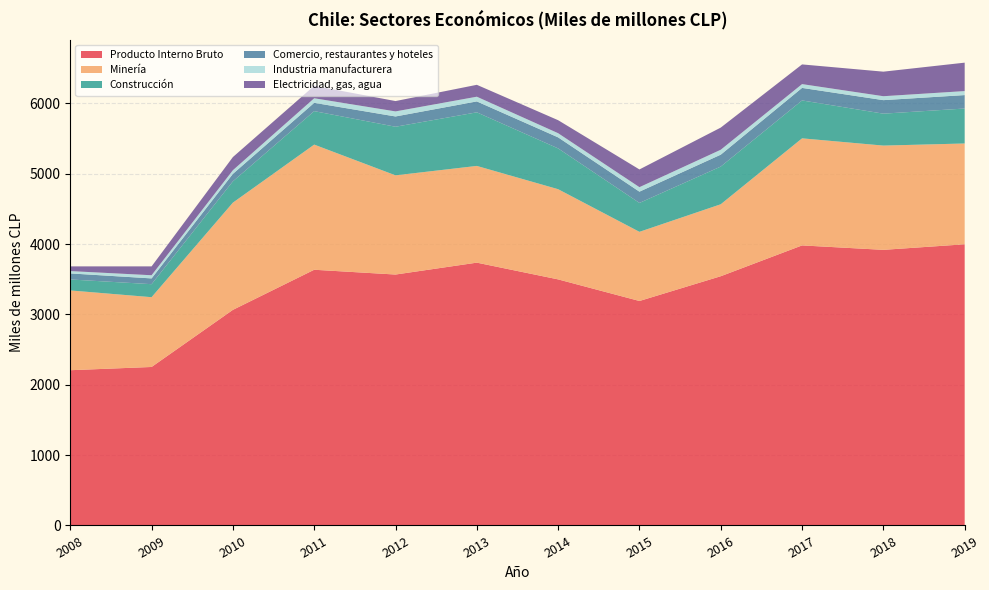

Reading right to left, extract all data points from this chart.

Producto Interno Bruto: 2019=3997	2018=3918	2017=3981	2016=3543	2015=3191	2014=3498	2013=3736	2012=3567	2011=3635	2010=3065	2009=2253	2008=2207
Minería: 2019=1433	2018=1482	2017=1522	2016=1023	2015=983	2014=1282	2013=1375	2012=1410	2011=1779	2010=1524	2009=992	2008=1134
Construcción: 2019=497	2018=454	2017=539	2016=536	2015=411	2014=580	2013=762	2012=691	2011=476	2010=303	2009=185	2008=156
Comercio, restaurantes y hoteles: 2019=191	2018=192	2017=178	2016=169	2015=160	2014=157	2013=155	2012=146	2011=118	2010=106	2009=82	2008=86
Industria manufacturera: 2019=57	2018=56	2017=54	2016=70	2015=64	2014=59	2013=67	2012=72	2011=65	2010=52	2009=45	2008=33
Electricidad, gas, agua: 2019=404	2018=349	2017=280	2016=315	2015=252	2014=185	2013=169	2012=147	2011=177	2010=187	2009=126	2008=67